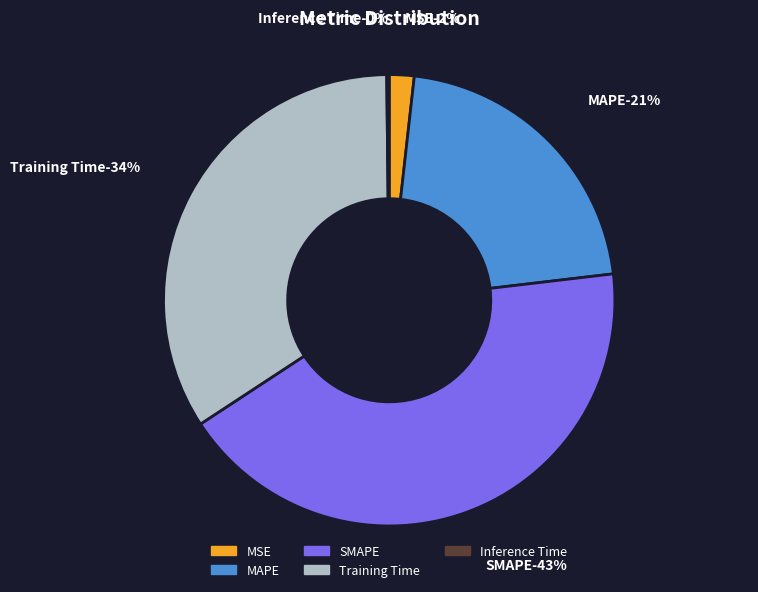

Approximately how many times larger is the value at Training Time compared to MAPE?

1.6